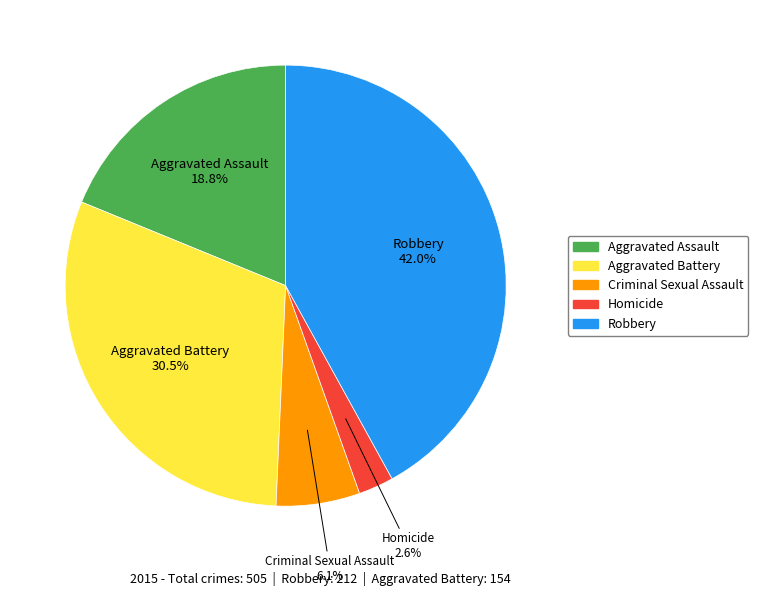

Does any single category account for the majority?

No